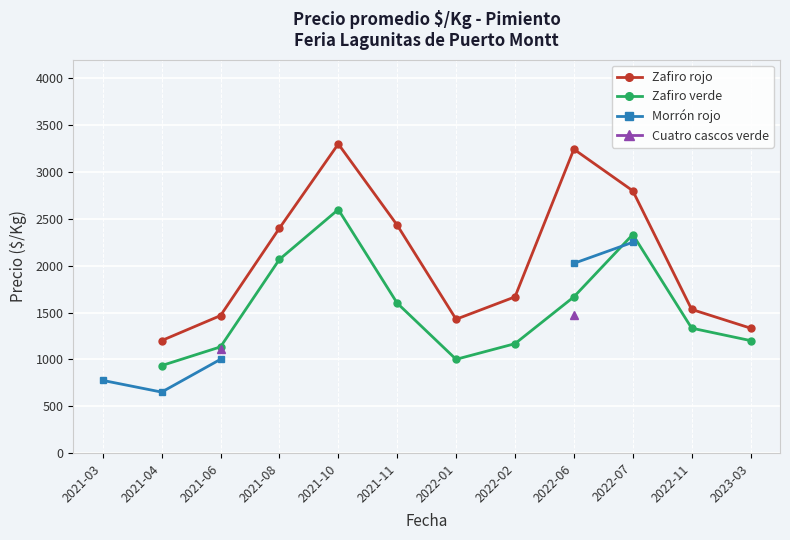

Is the value of Morrón rojo at 2021-04 greater than the value of Zafiro rojo at 2022-01?

No